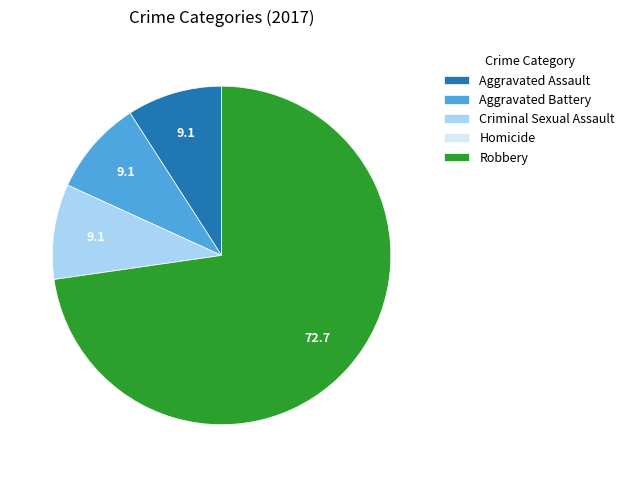

Is there a majority slice in this chart?

Yes